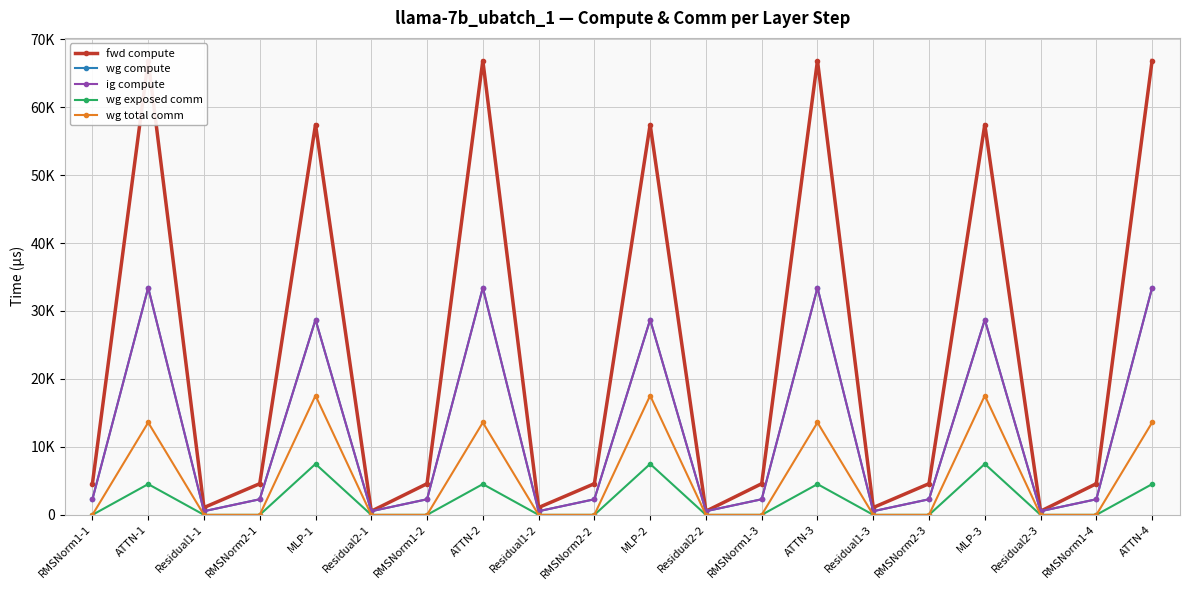

At which category is the sum across all series the highest?

ATTN-2